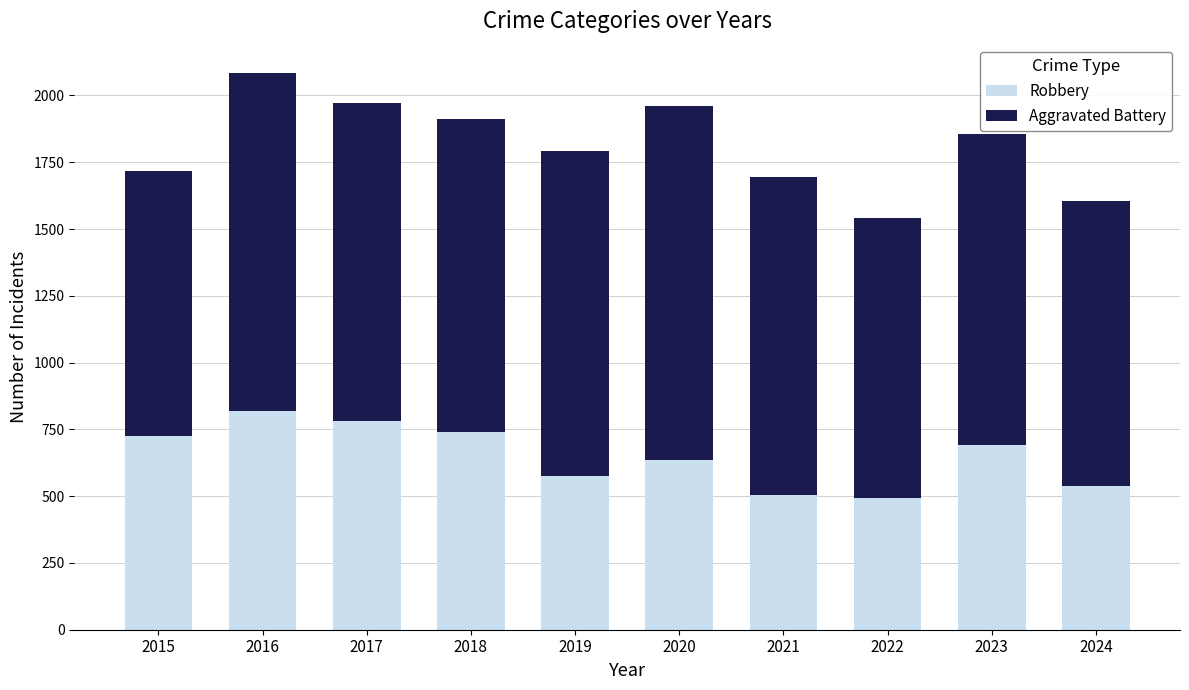

What is the average value of the Robbery series?

651